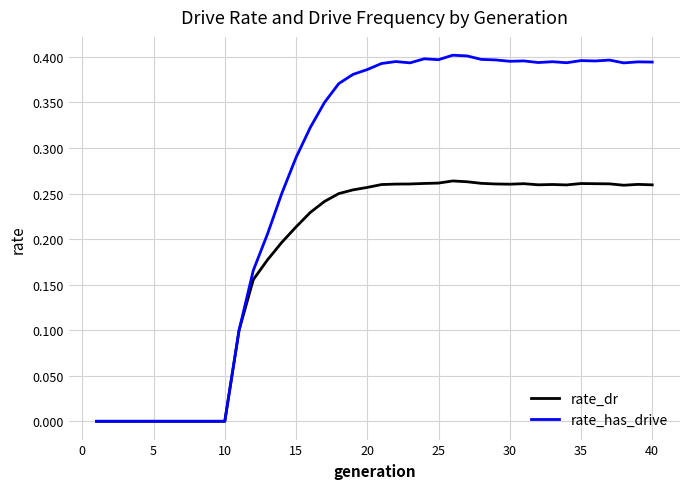

Which series has the largest total across all categories?

rate_has_drive